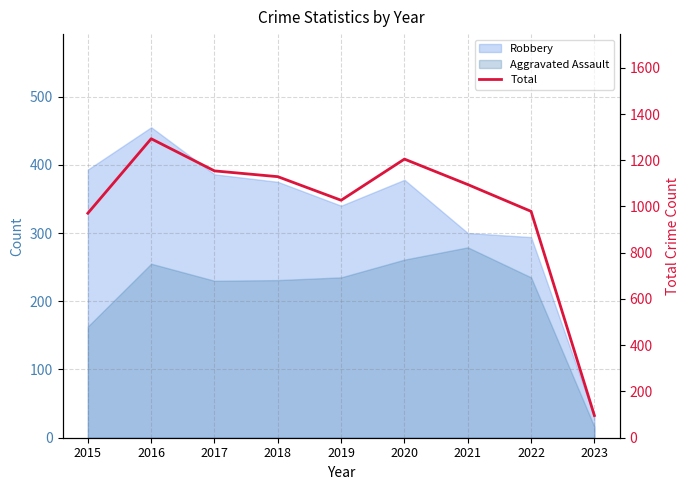

Reading left to right, what are all the values shown in this chart?

971	1293	1154	1129	1027	1205	1095	979	96